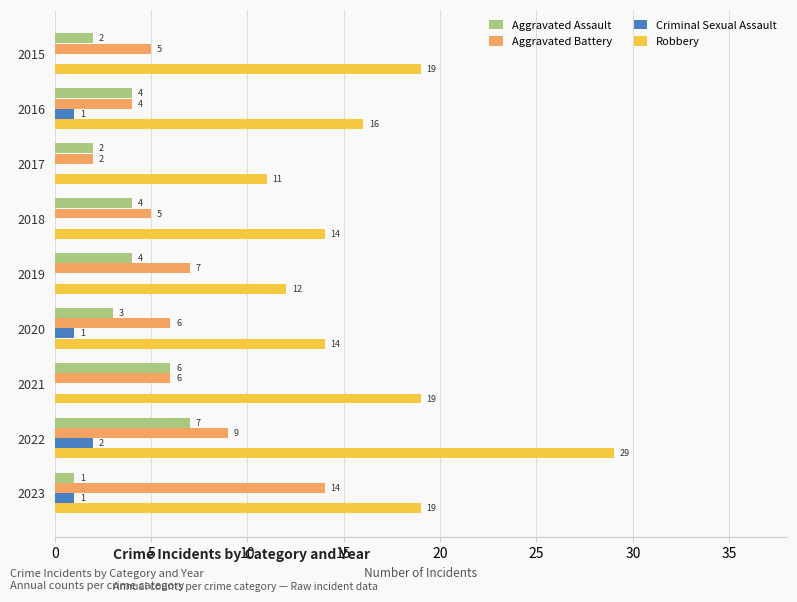

What is the difference between the maximum and minimum values in the Robbery series?

18